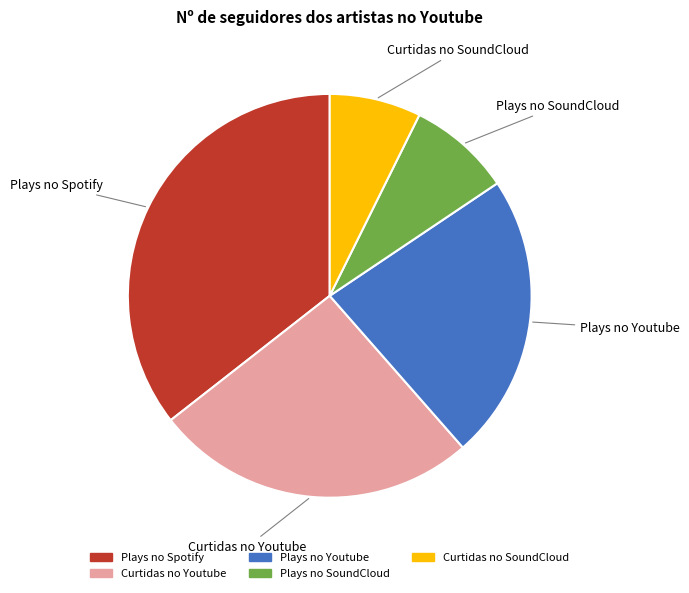

Does Curtidas no SoundCloud account for over 50% of the chart?

No